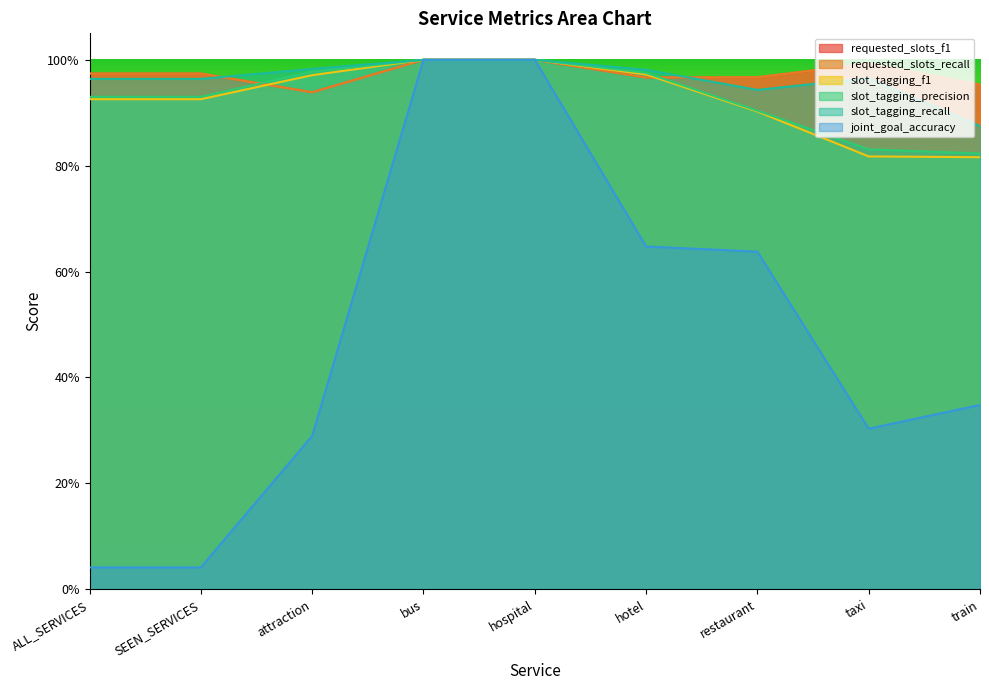

At which category is the sum across all series the highest?

bus